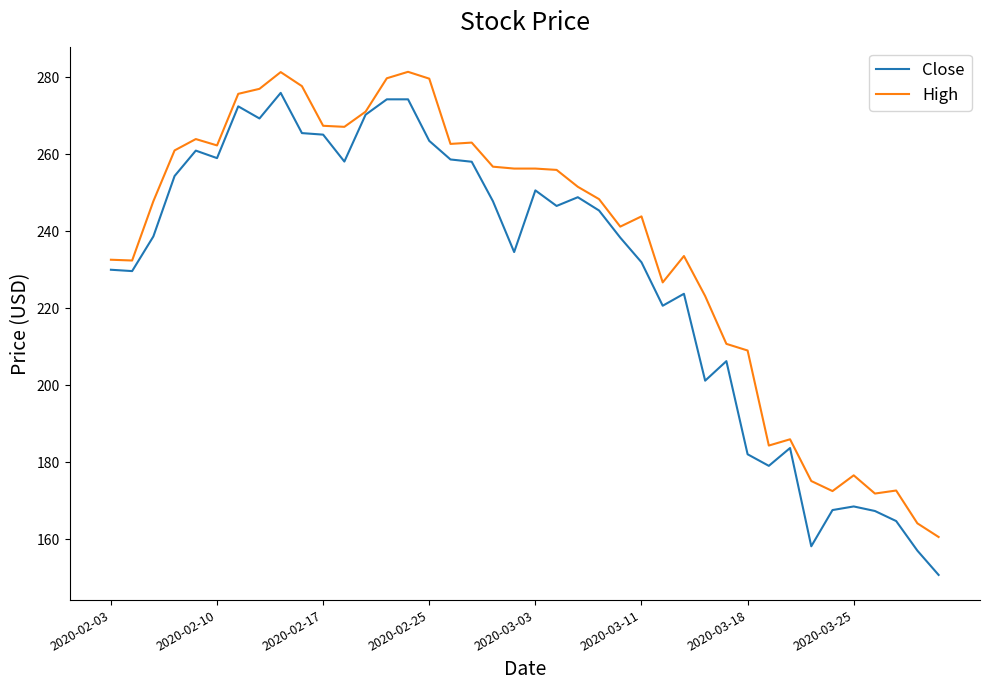

List the series in order of their overall mean, highest first.

High, Close